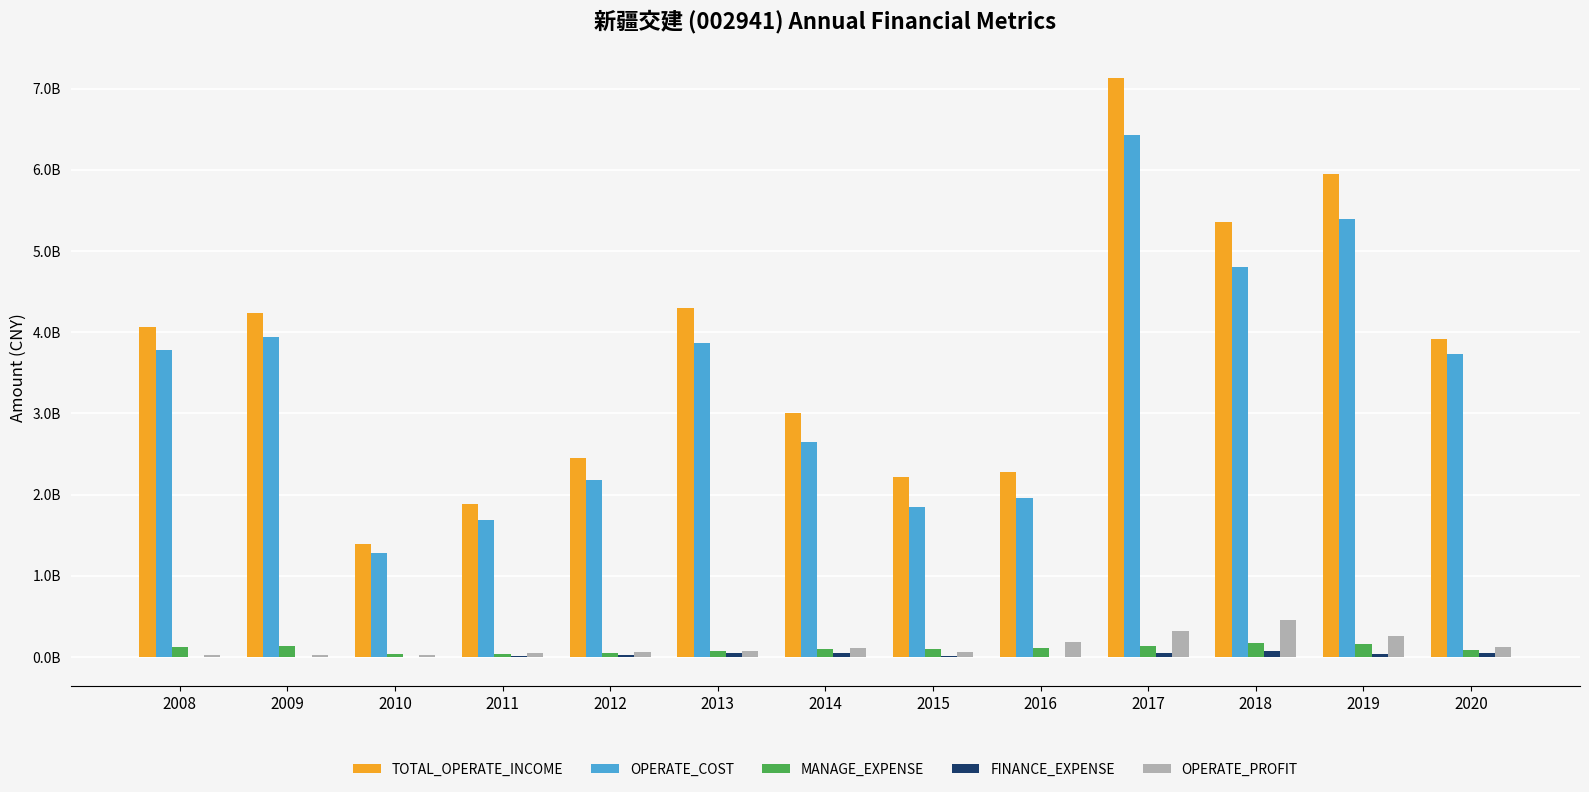

What is the value of the MANAGE_EXPENSE bar at the 12th from the left?

158428322.3